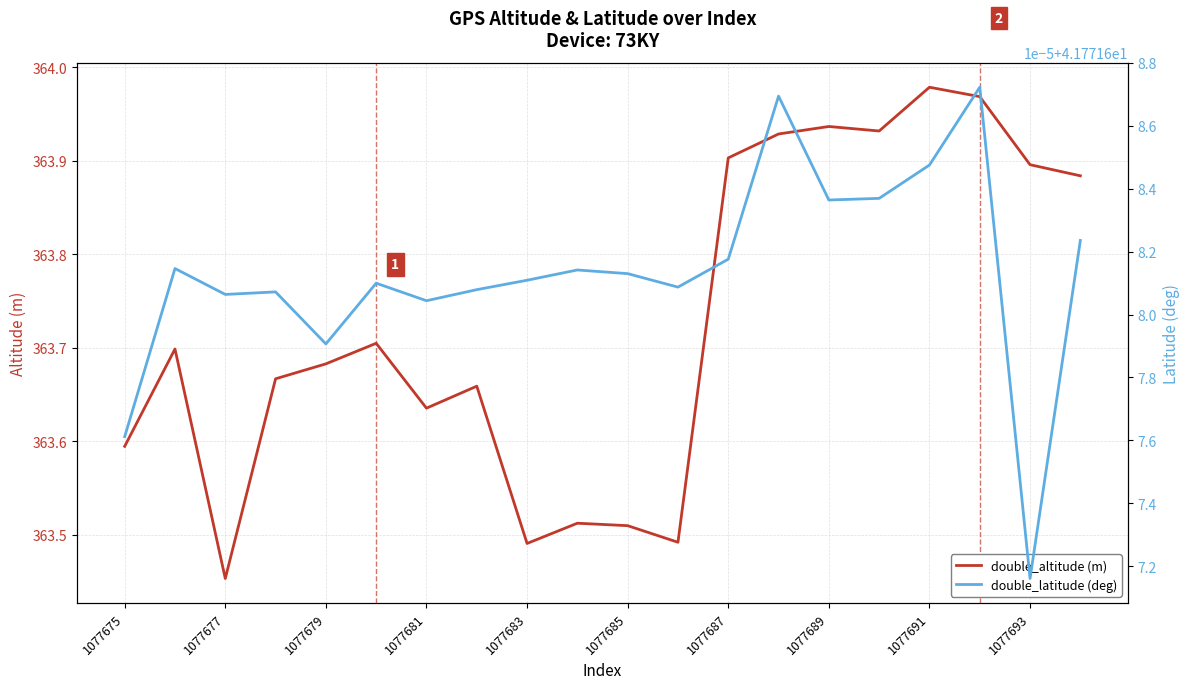

At which label does double_altitude (m) reach its peak?

1077691